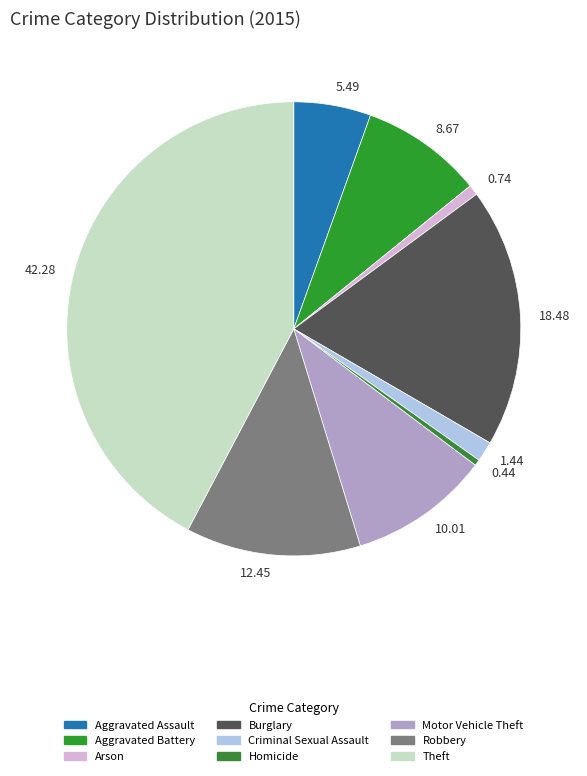

Approximately how many times larger is the value at 18.48 compared to 8.67?

2.1